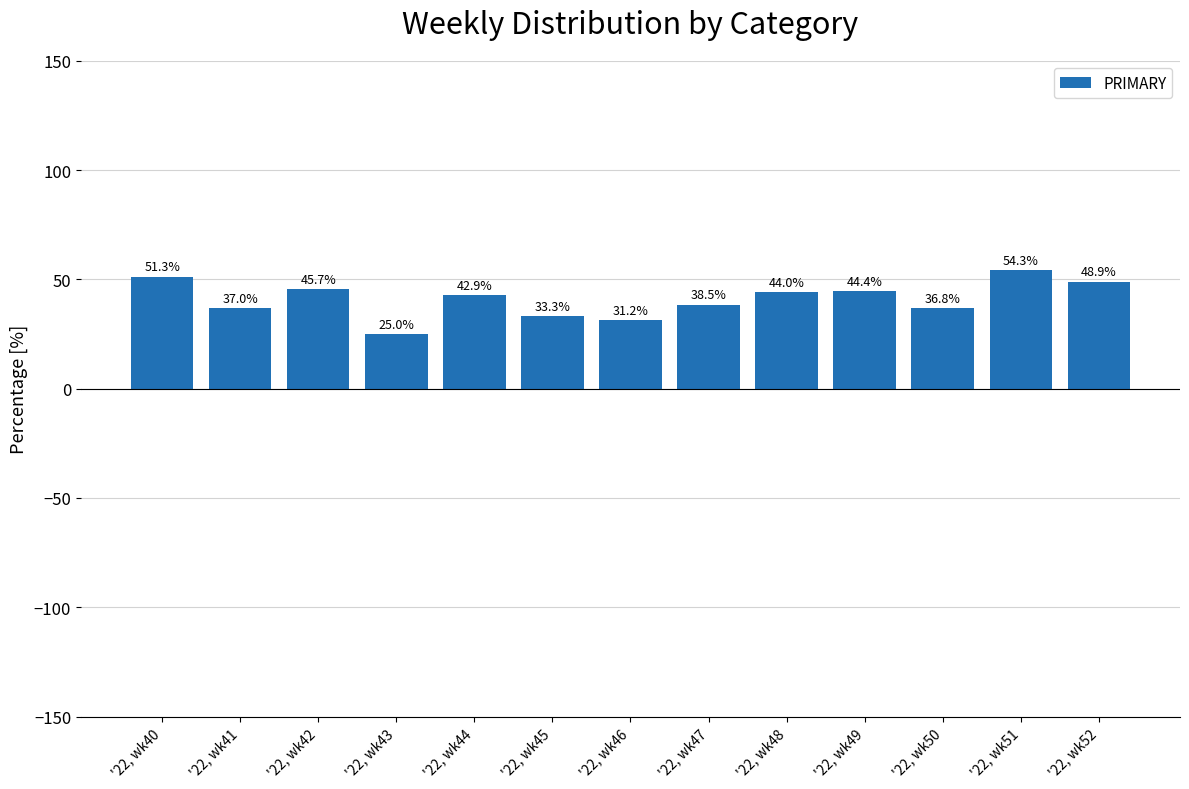

The chart shows a value of 75.7 at '22, wk51. True or false?

False